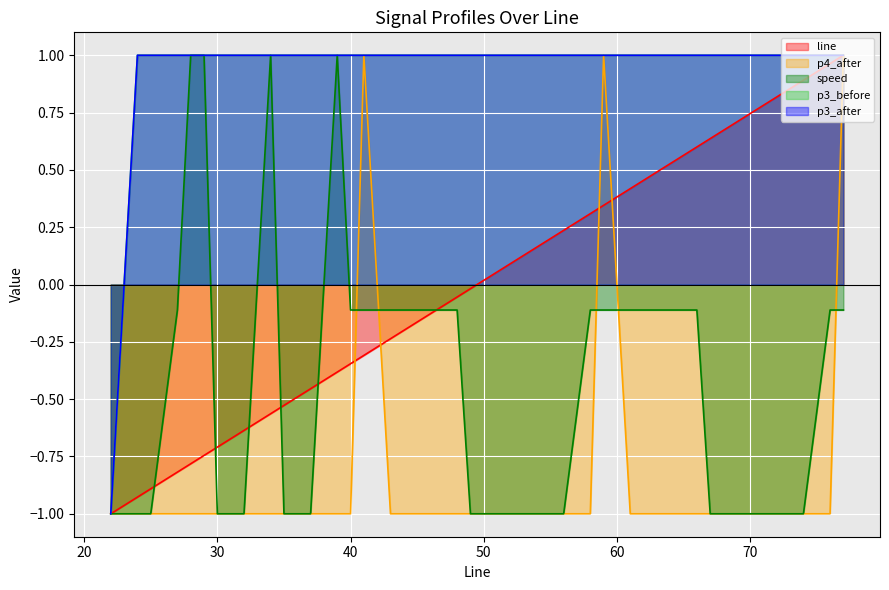

At which category is the sum across all series the highest?

77